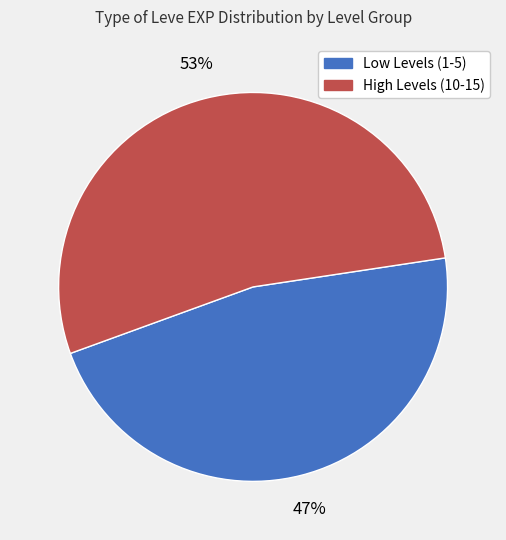

To the nearest percent, what is the average slice percentage?

50%